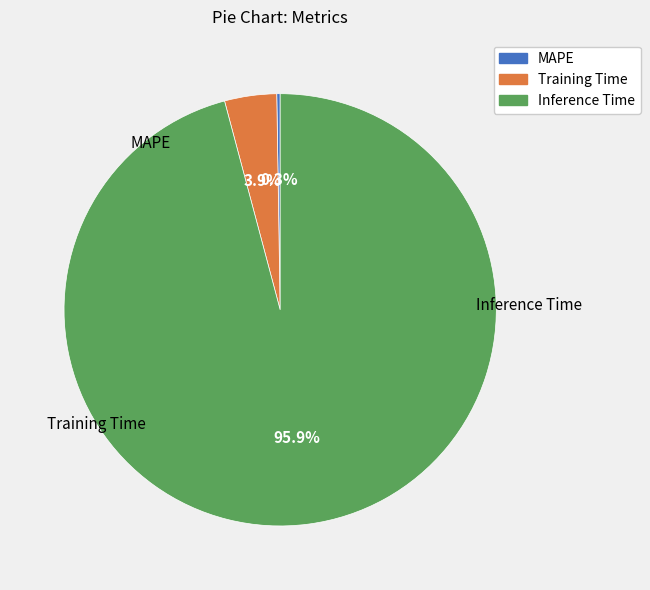

Is there a majority slice in this chart?

Yes